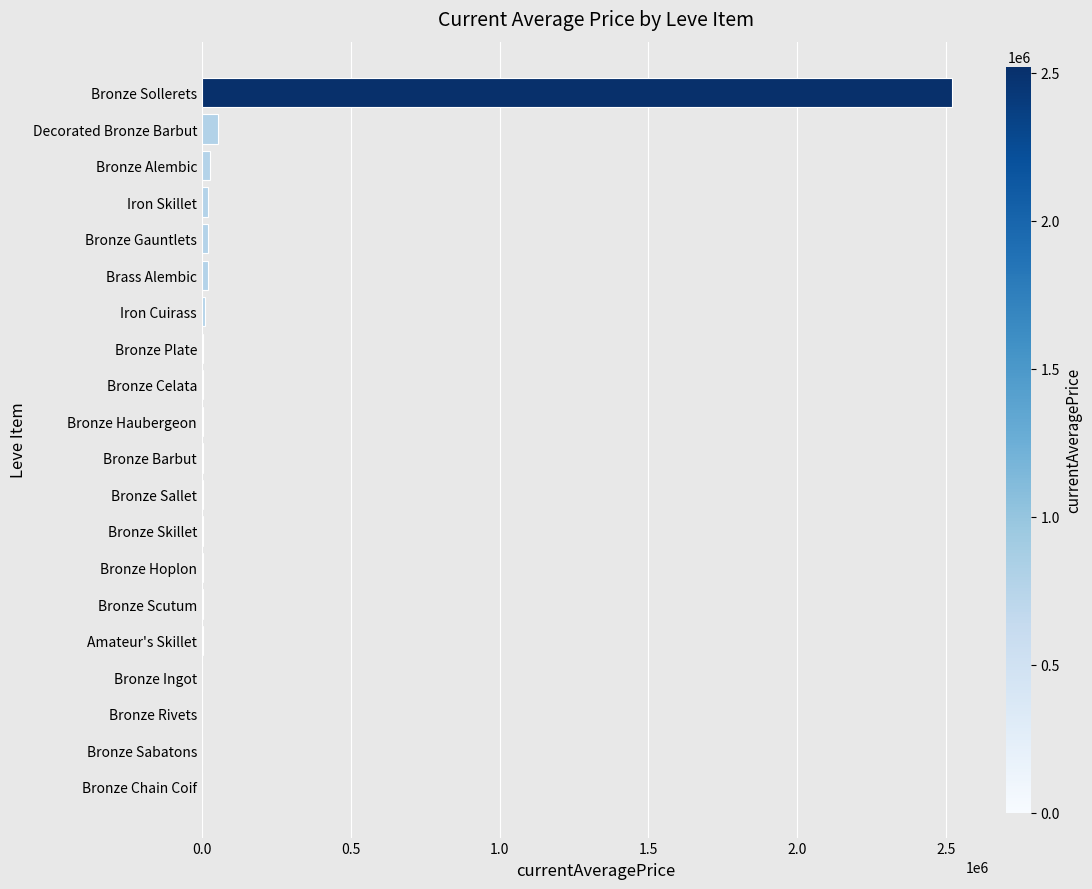

True or false: the data shows 55006.0 at Decorated Bronze Barbut.

True